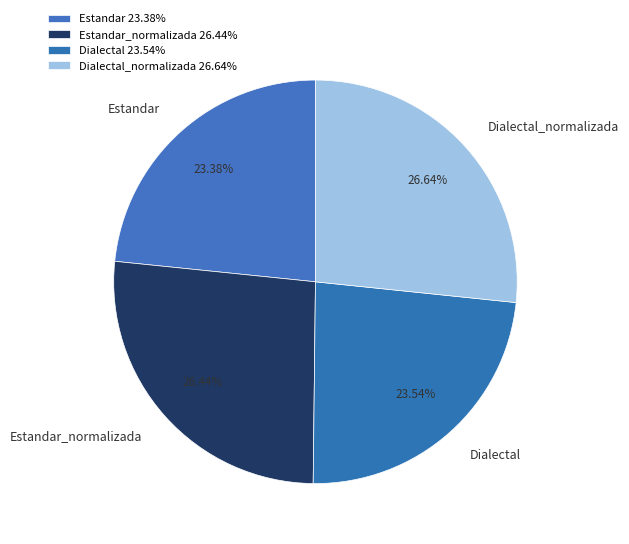

Count the number of slices in the pie.

4